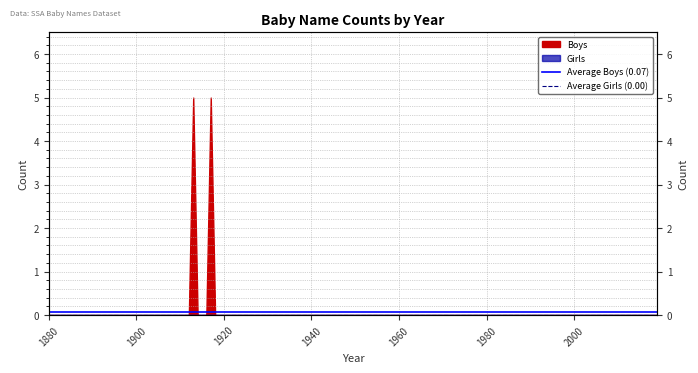

At how many categories does at least one series exceed 0?

2